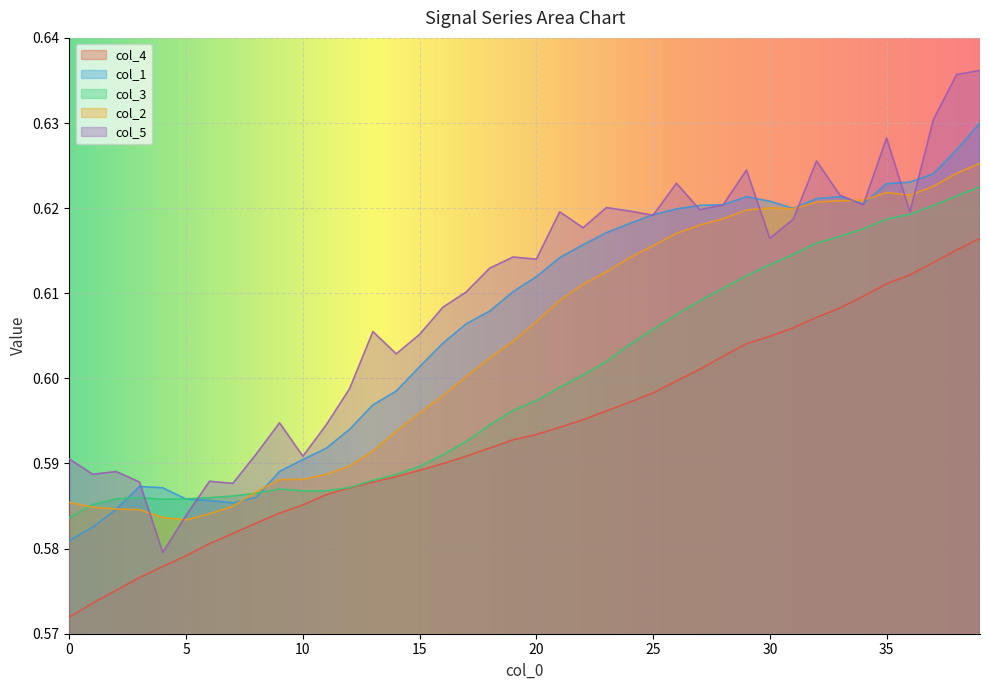

What is the label of the 32nd point from the left?

31